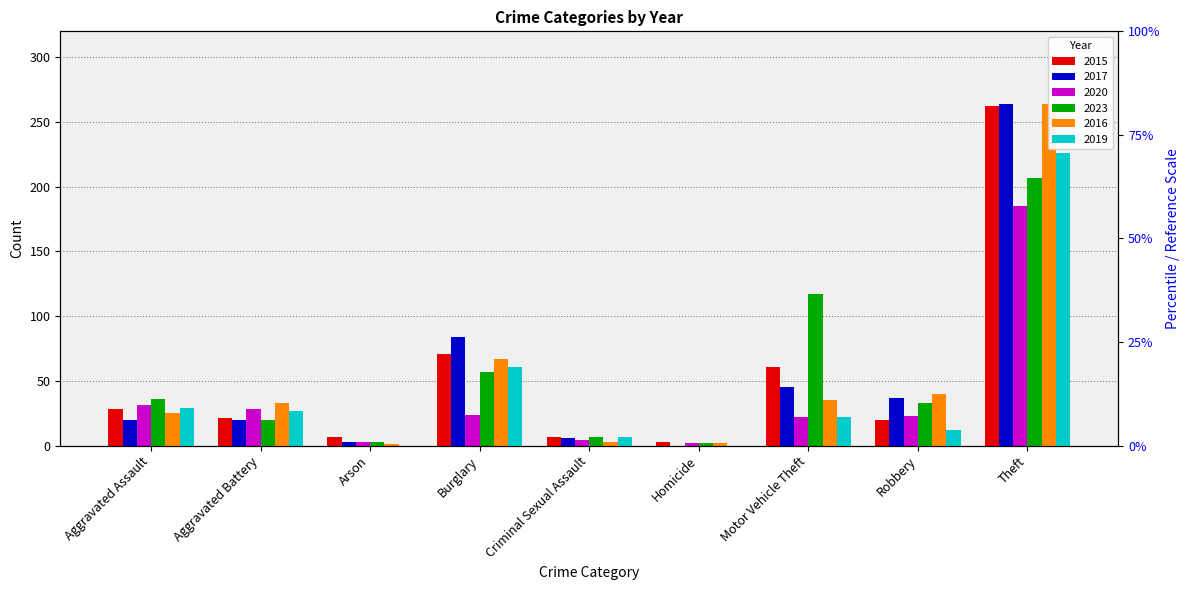

What is the difference between the 2020 values at Aggravated Battery and Theft?

157